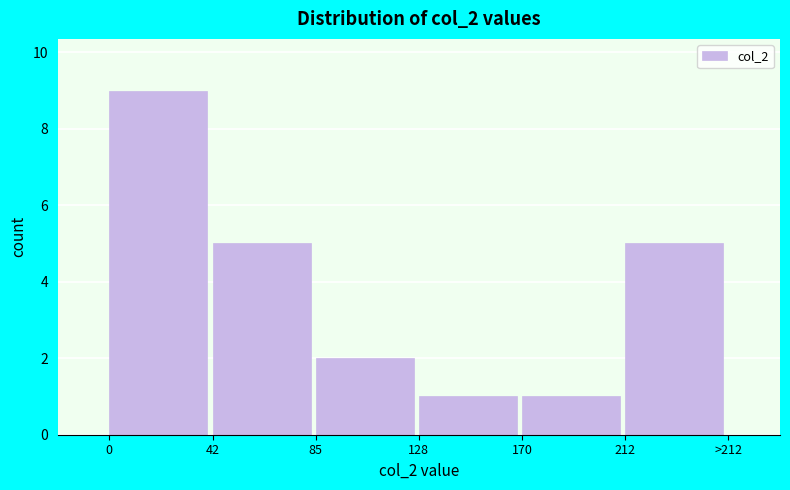

Reading left to right, transcribe all the data shown in this chart.

0=9	42=5	85=2	128=1	170=1	212=5